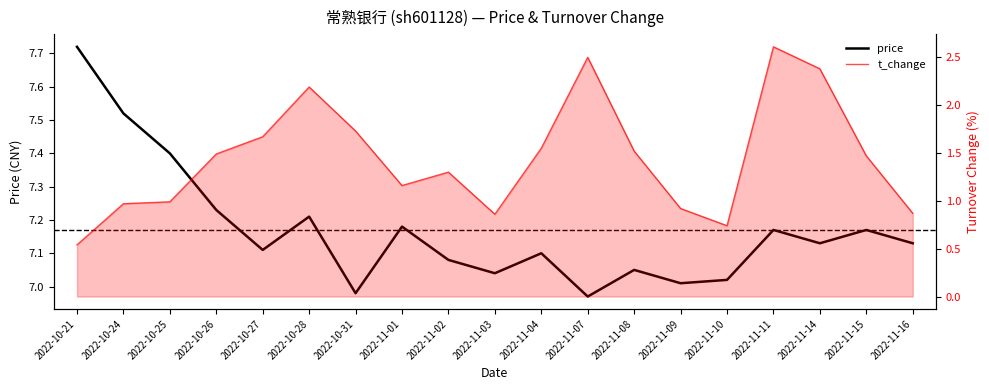

Reading left to right, transcribe all the data shown in this chart.

price: 2022-10-21=7.7	2022-10-24=7.5	2022-10-25=7.4	2022-10-26=7.2	2022-10-27=7.1	2022-10-28=7.2	2022-10-31=7.0	2022-11-01=7.2	2022-11-02=7.1	2022-11-03=7.0	2022-11-04=7.1	2022-11-07=7.0	2022-11-08=7.0	2022-11-09=7.0	2022-11-10=7.0	2022-11-11=7.2	2022-11-14=7.1	2022-11-15=7.2	2022-11-16=7.1
t_change: 2022-10-21=0.5	2022-10-24=1.0	2022-10-25=1.0	2022-10-26=1.5	2022-10-27=1.7	2022-10-28=2.2	2022-10-31=1.7	2022-11-01=1.2	2022-11-02=1.3	2022-11-03=0.9	2022-11-04=1.6	2022-11-07=2.5	2022-11-08=1.5	2022-11-09=0.9	2022-11-10=0.7	2022-11-11=2.6	2022-11-14=2.4	2022-11-15=1.5	2022-11-16=0.9